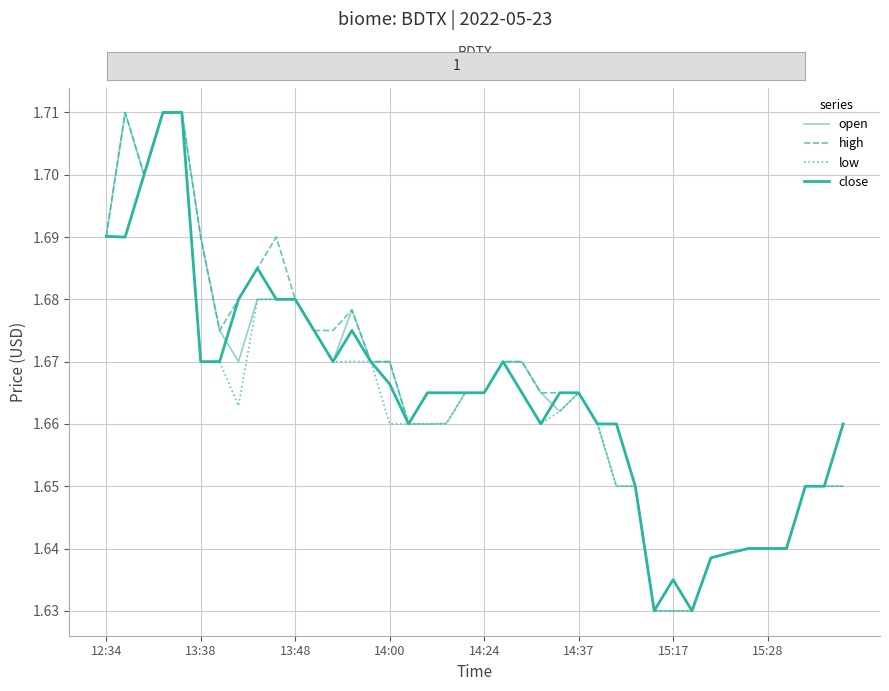

Reading left to right, extract all data points from this chart.

open: 1.7	1.7	1.7	1.7	1.7	1.7	1.7	1.7	1.7	1.7	1.7	1.7	1.7	1.7	1.7	1.7	1.7	1.7	1.7	1.7	1.7	1.7	1.7	1.7	1.7	1.7	1.7	1.6	1.6	1.6	1.6	1.6	1.6	1.6	1.6	1.6	1.6	1.6	1.6	1.6
high: 1.7	1.7	1.7	1.7	1.7	1.7	1.7	1.7	1.7	1.7	1.7	1.7	1.7	1.7	1.7	1.7	1.7	1.7	1.7	1.7	1.7	1.7	1.7	1.7	1.7	1.7	1.7	1.7	1.6	1.6	1.6	1.6	1.6	1.6	1.6	1.6	1.6	1.6	1.6	1.7
low: 1.7	1.7	1.7	1.7	1.7	1.7	1.7	1.7	1.7	1.7	1.7	1.7	1.7	1.7	1.7	1.7	1.7	1.7	1.7	1.7	1.7	1.7	1.7	1.7	1.7	1.7	1.7	1.6	1.6	1.6	1.6	1.6	1.6	1.6	1.6	1.6	1.6	1.6	1.6	1.6
close: 1.7	1.7	1.7	1.7	1.7	1.7	1.7	1.7	1.7	1.7	1.7	1.7	1.7	1.7	1.7	1.7	1.7	1.7	1.7	1.7	1.7	1.7	1.7	1.7	1.7	1.7	1.7	1.7	1.6	1.6	1.6	1.6	1.6	1.6	1.6	1.6	1.6	1.6	1.6	1.7